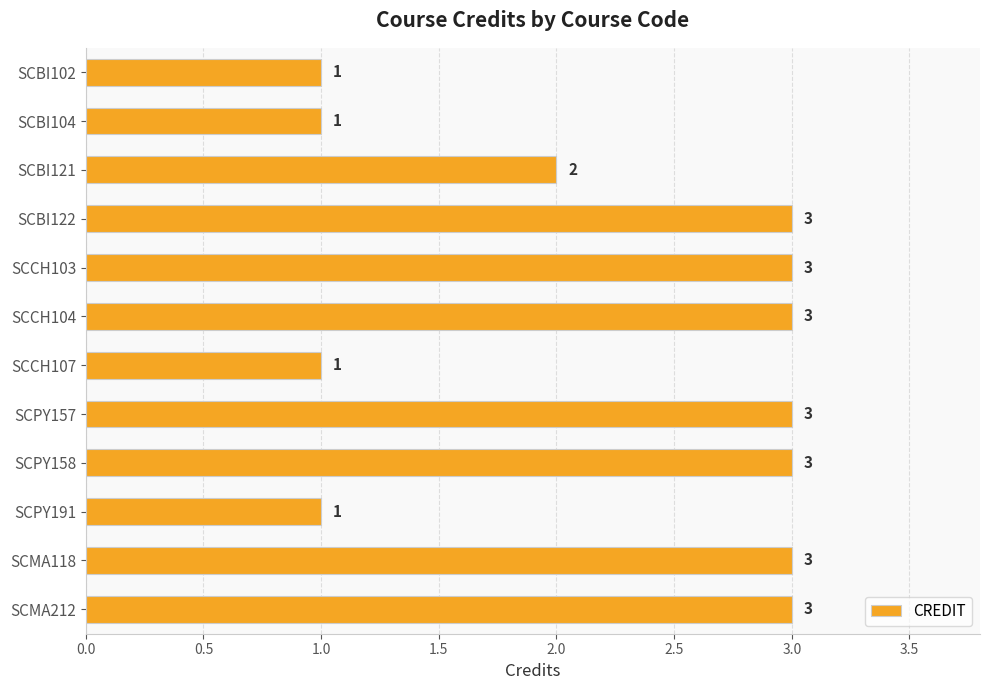

The chart shows a value of 3 at SCCH104. True or false?

True